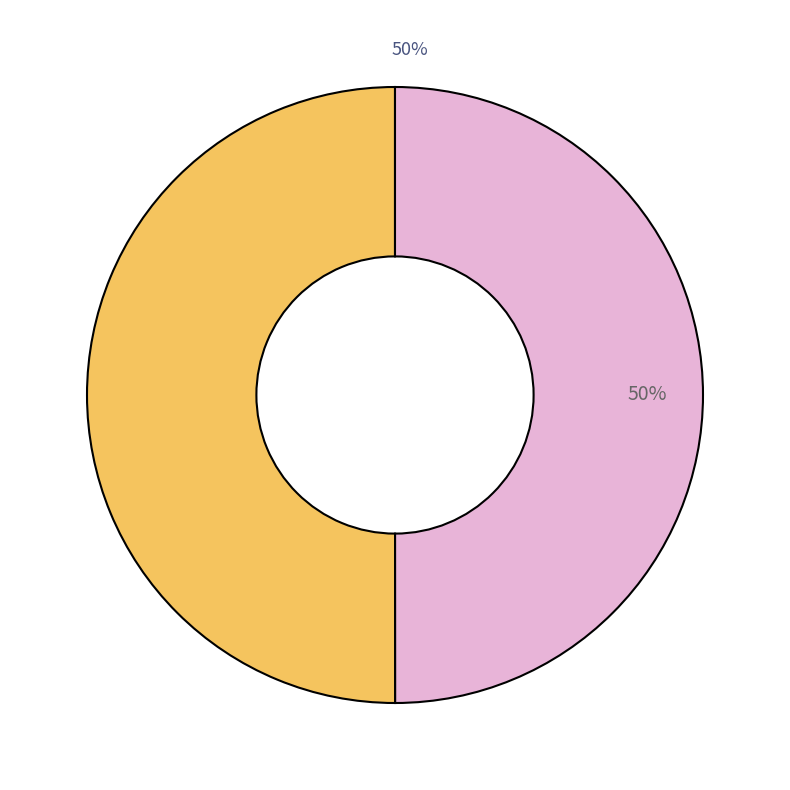

To the nearest percent, what is the average slice percentage?

50%